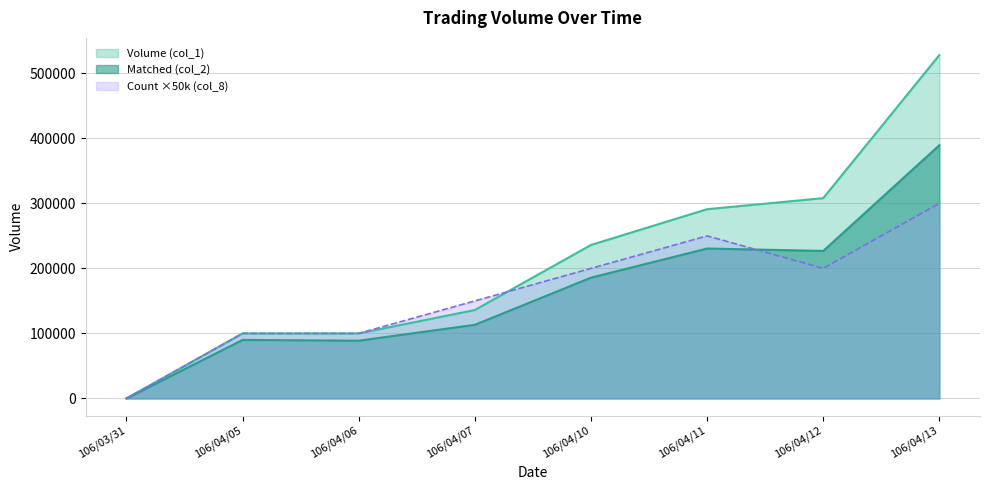

Which series has the largest total across all categories?

Volume (col_1)